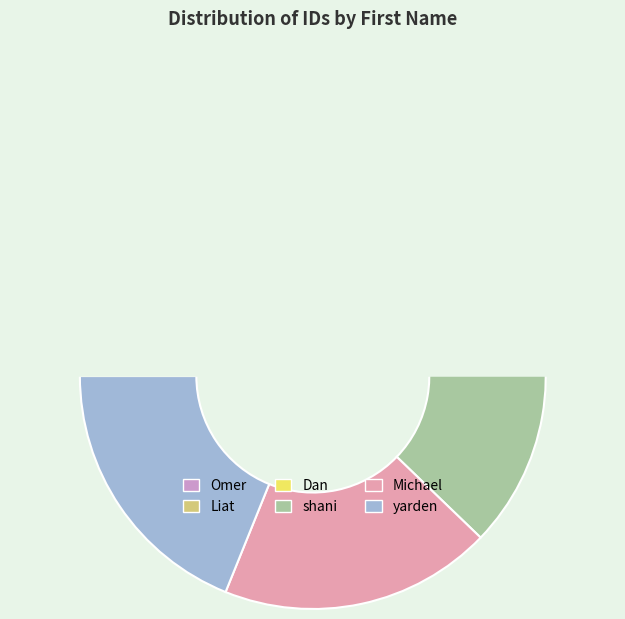

Which slice is the largest?

Michael